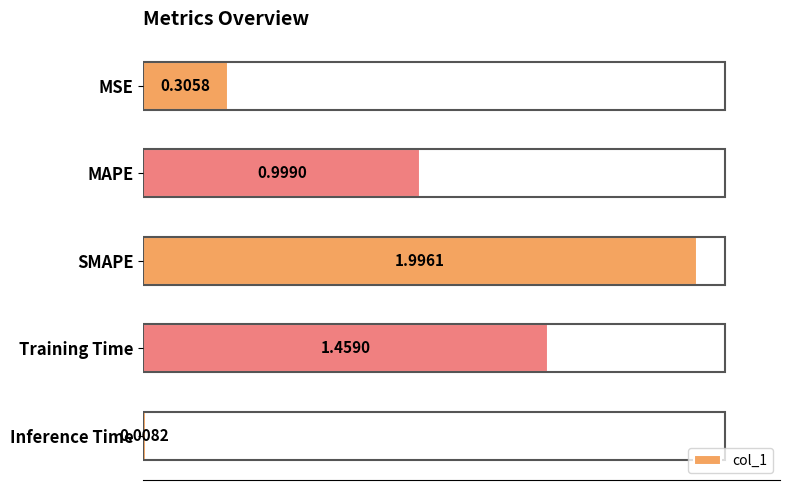

Which category has the lowest value across all series?

Inference Time